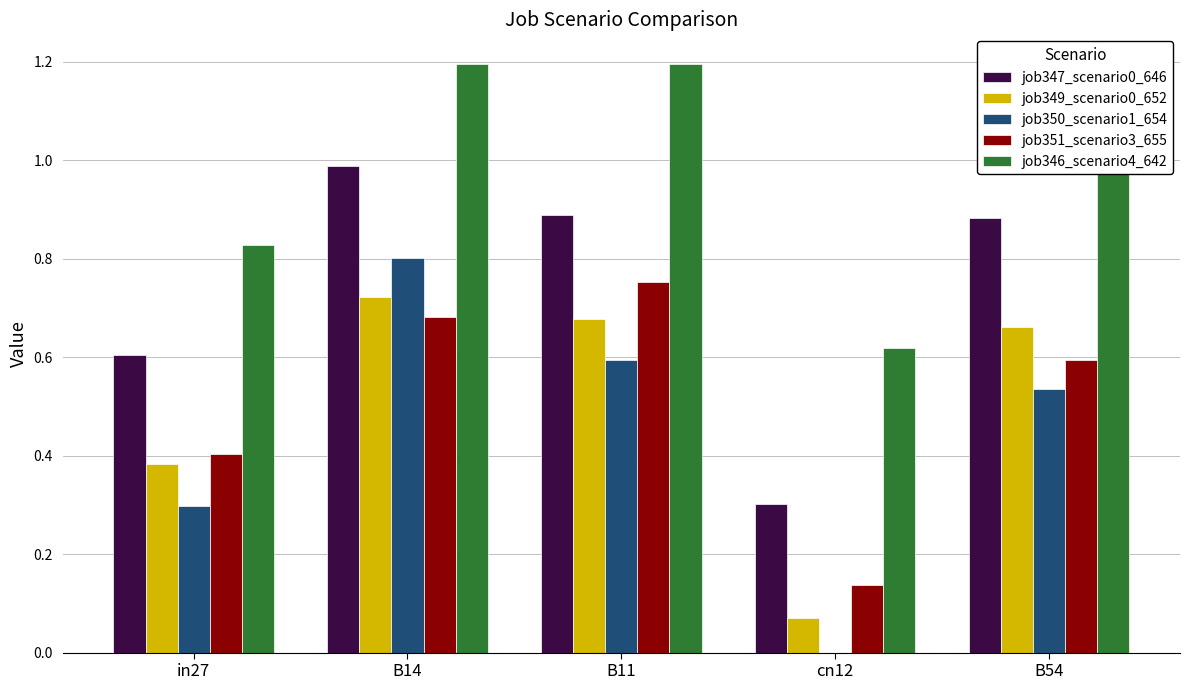

What is the total value across all series at B11?

4.1